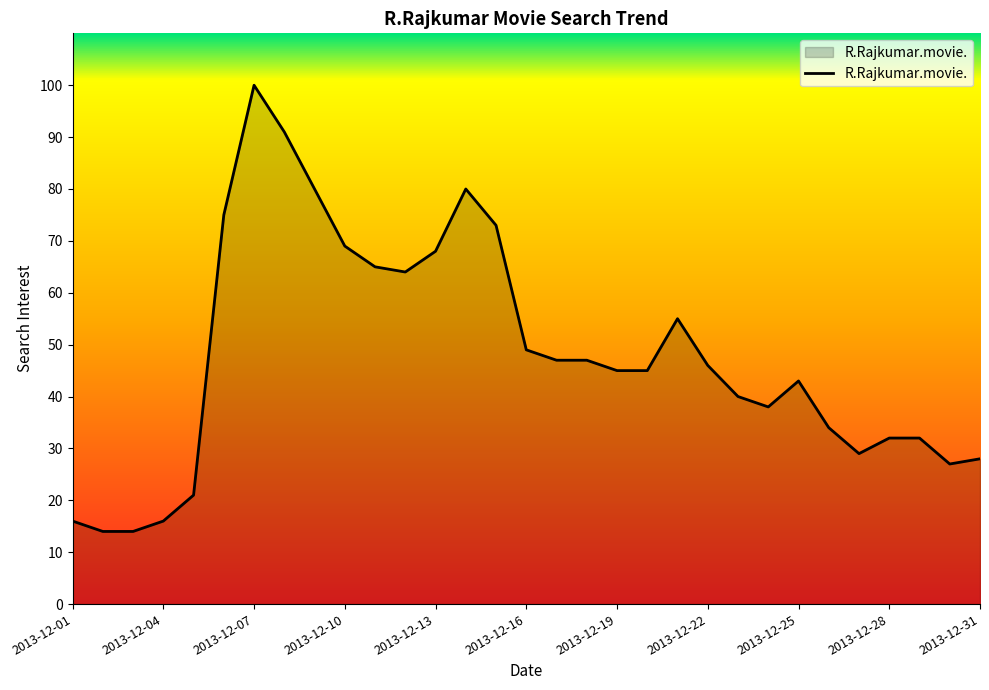

What is the smallest value displayed?

14